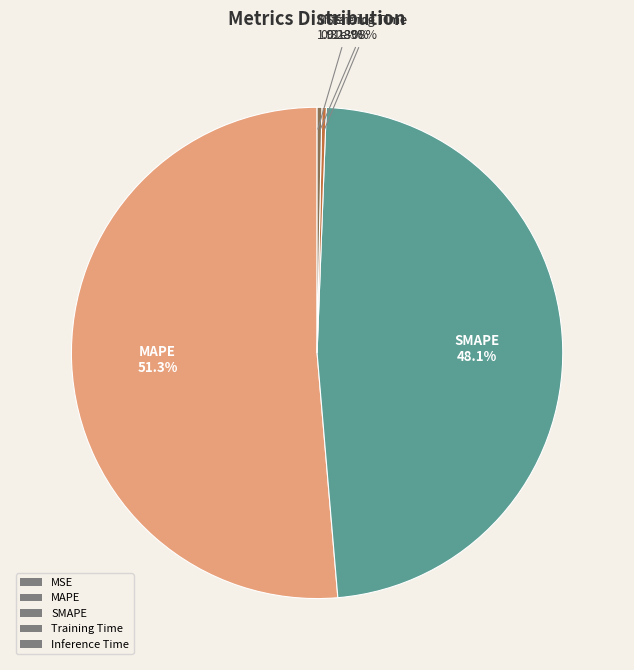

How many segments does this pie chart have?

5